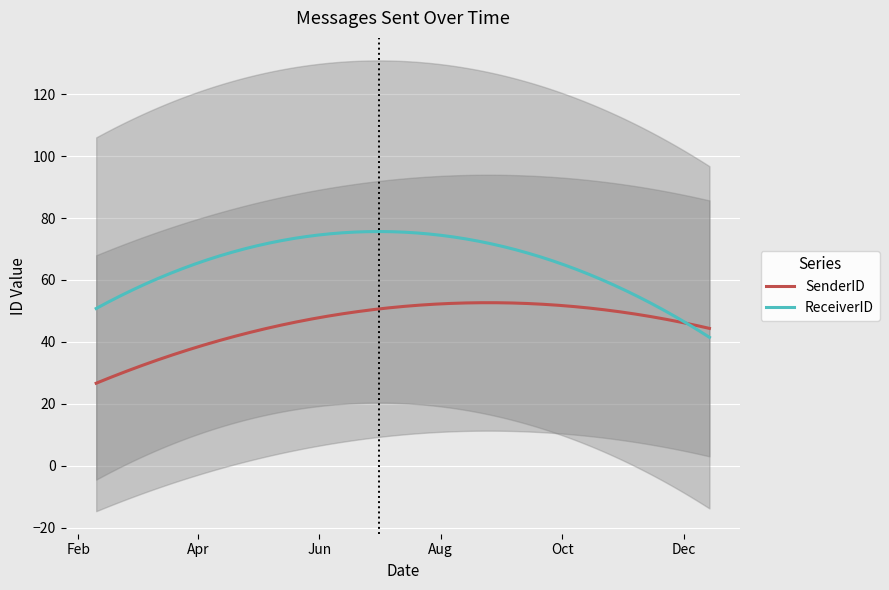

What is the highest value of the SenderID series?

52.7